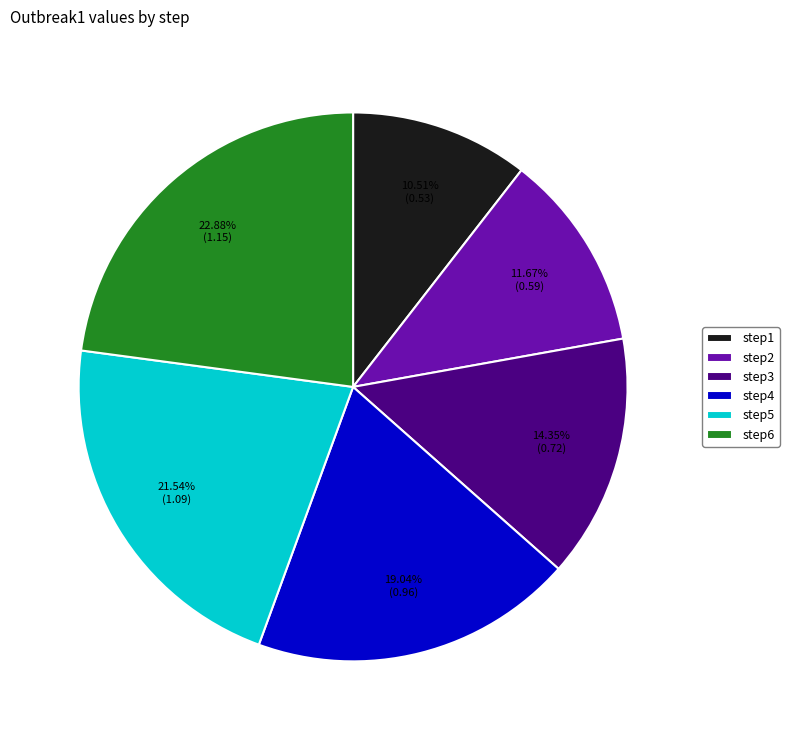

Count the number of slices in the pie.

6